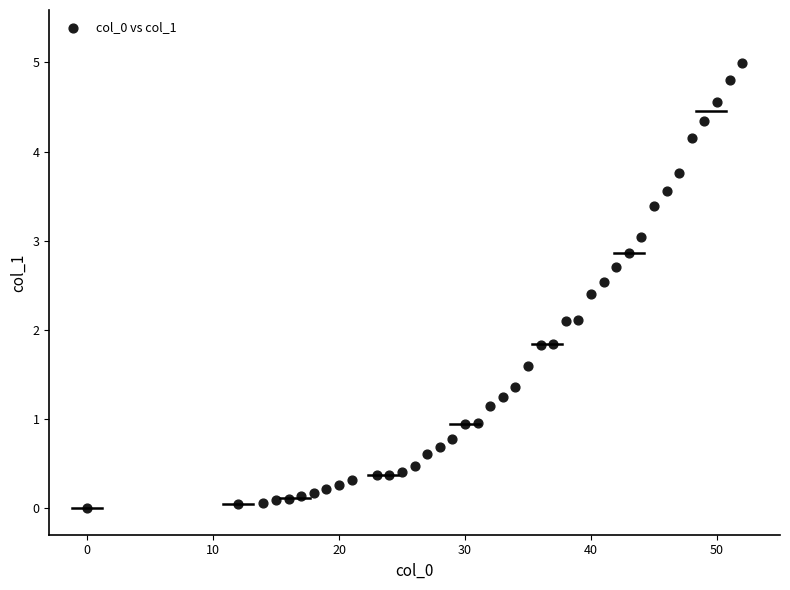

What is the range of X values (max minus min)?

52.0